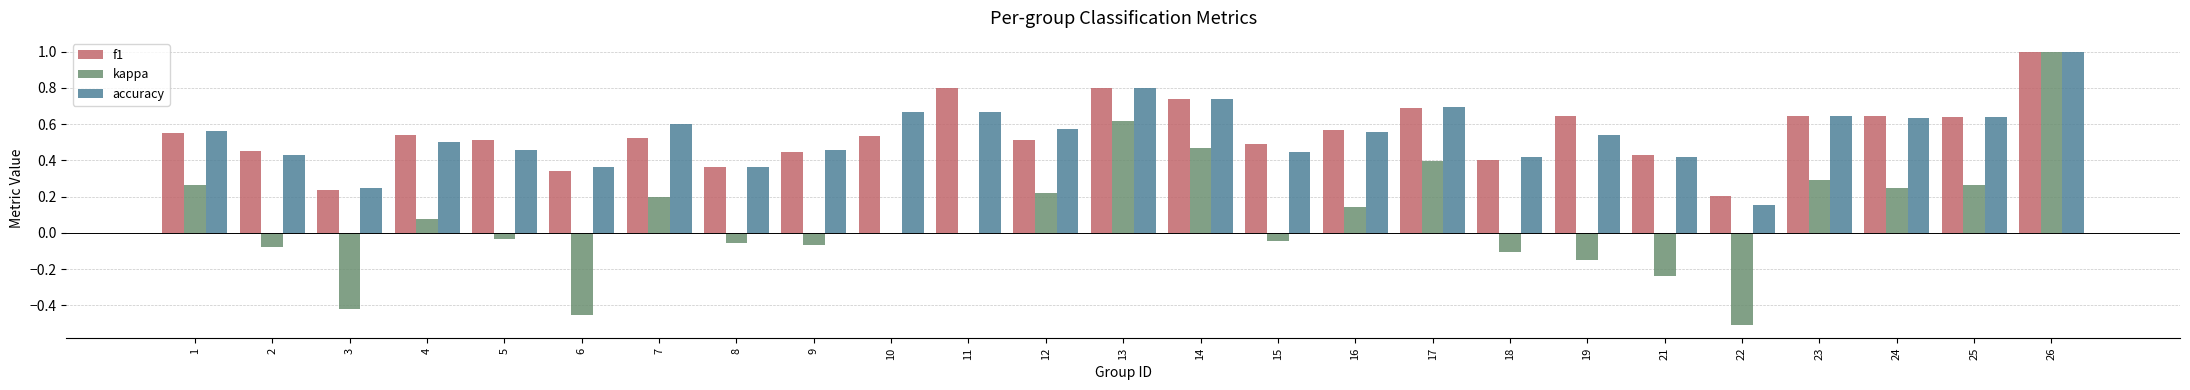

Is the value of f1 at 16 greater than the value of kappa at 16?

Yes